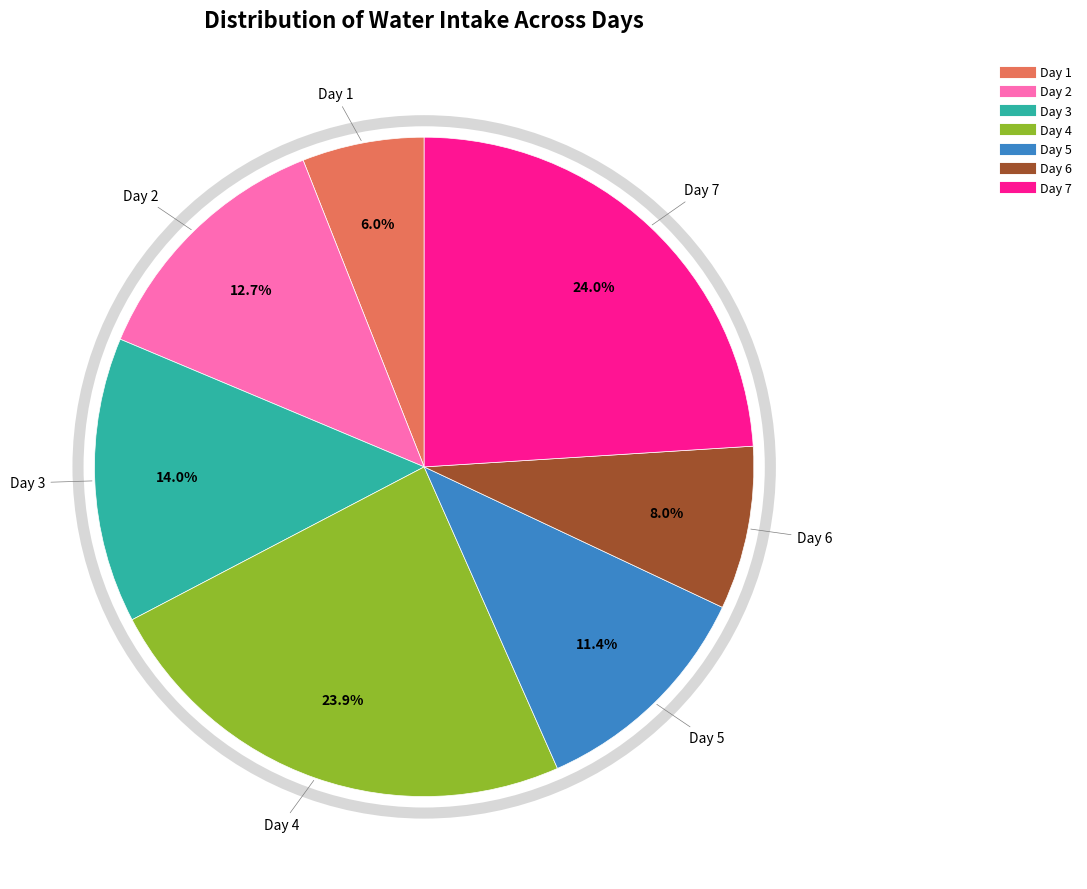

The Day 4 slice represents 36% of the pie. True or false?

False